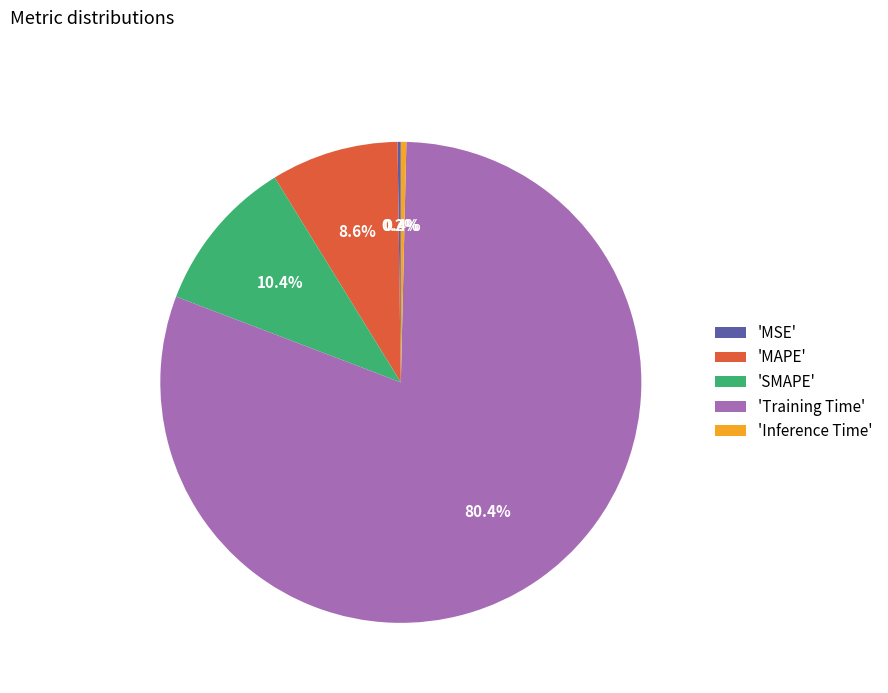

To the nearest percent, what is the average slice percentage?

20%